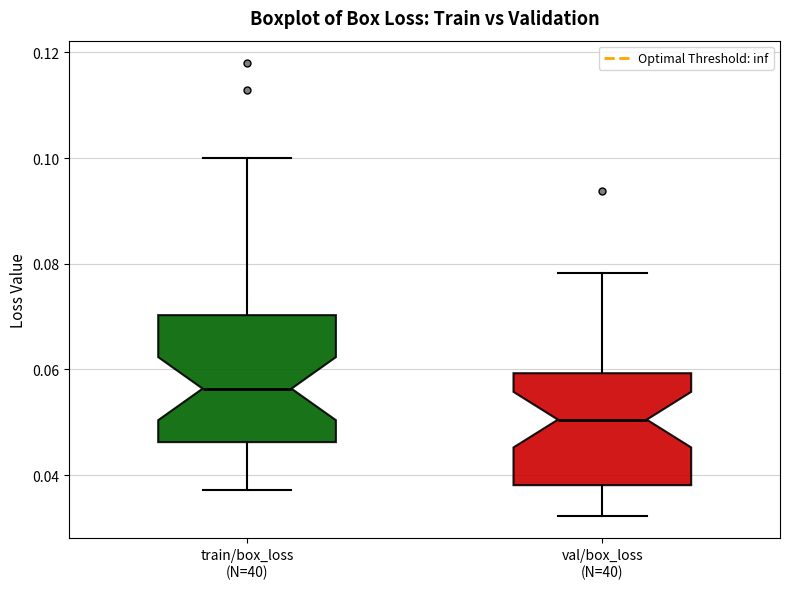

Which box's median line is the lowest?

val/box_loss (N=40)